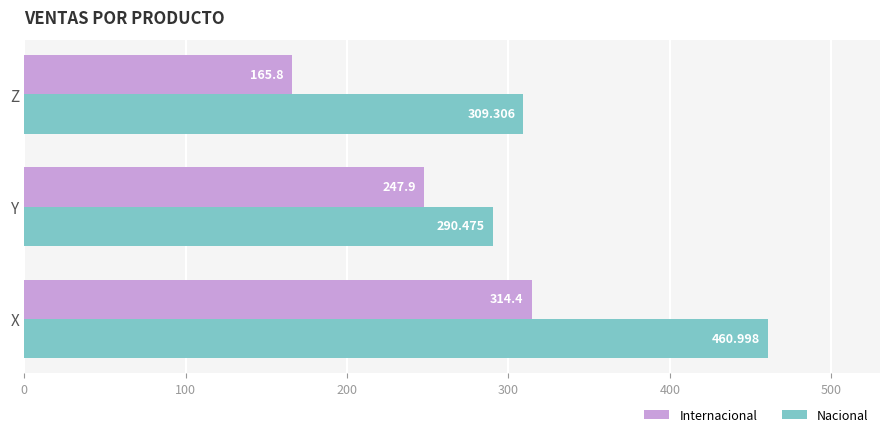

List the labels in order of Nacional value, smallest first.

Y, Z, X